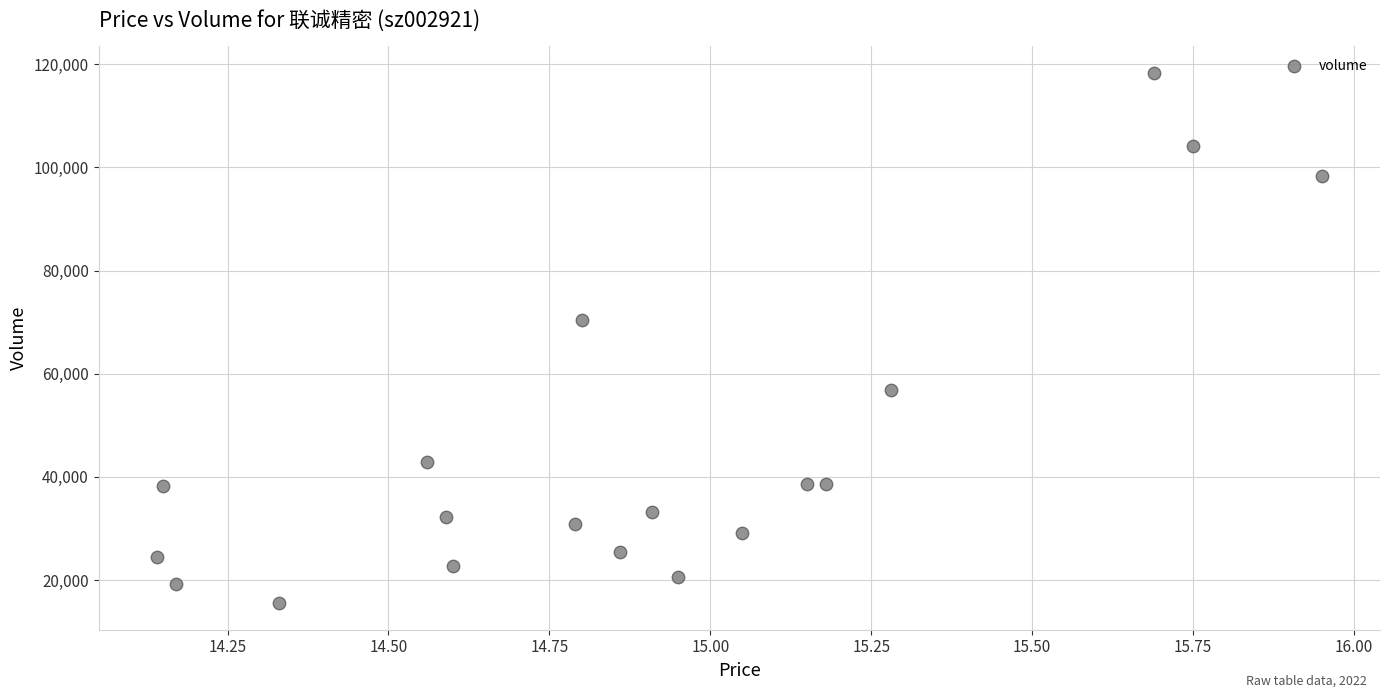

What is the range of Y values (max minus min)?

102772